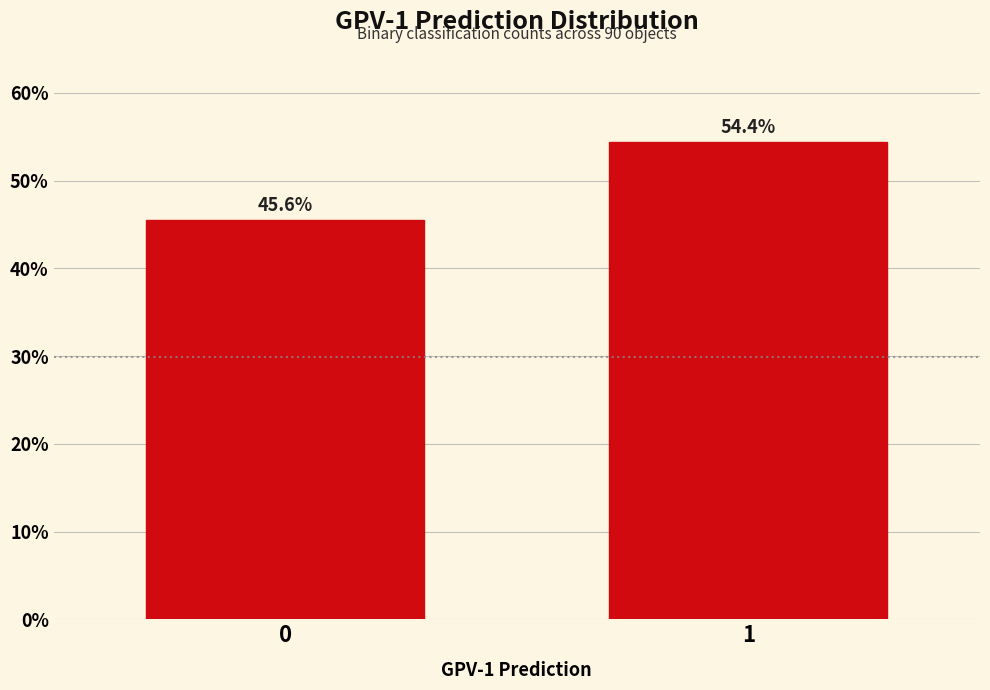

Reading left to right, extract all data points from this chart.

0=45.6	1=54.4